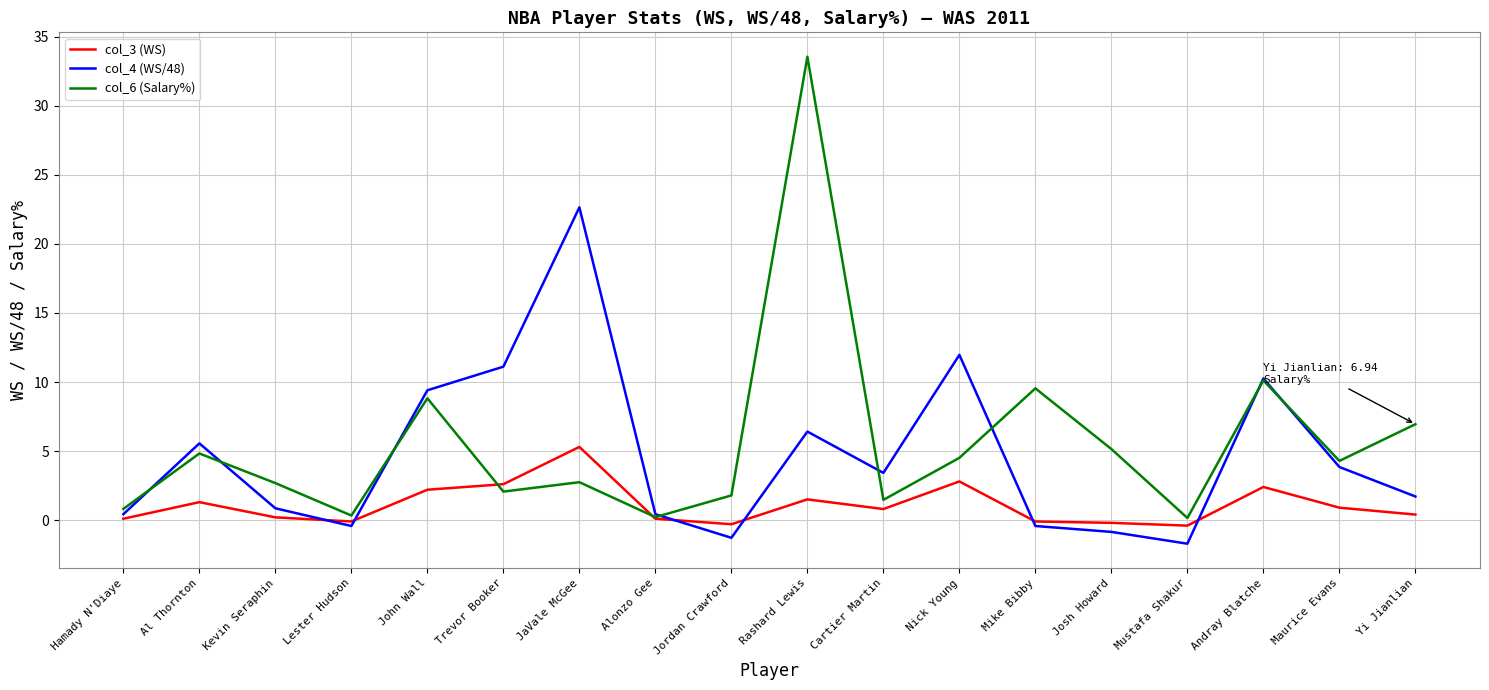

What is the greatest value displayed?

33.6